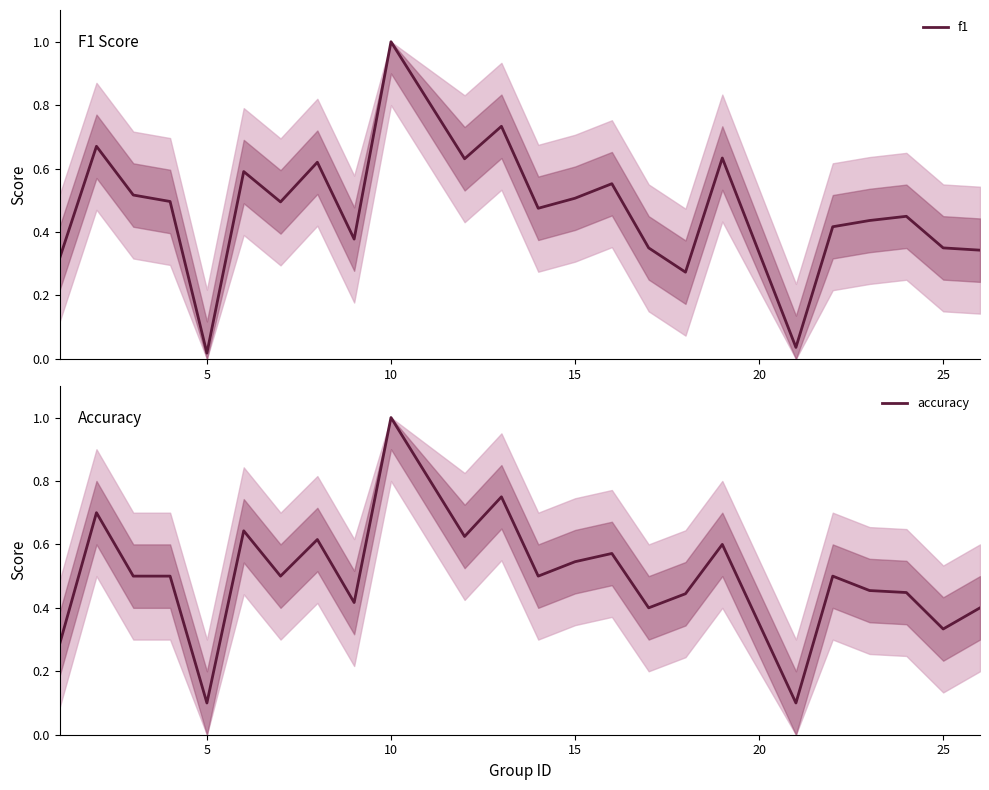

Is the value of f1 at 22 greater than the value of accuracy at 11?

No